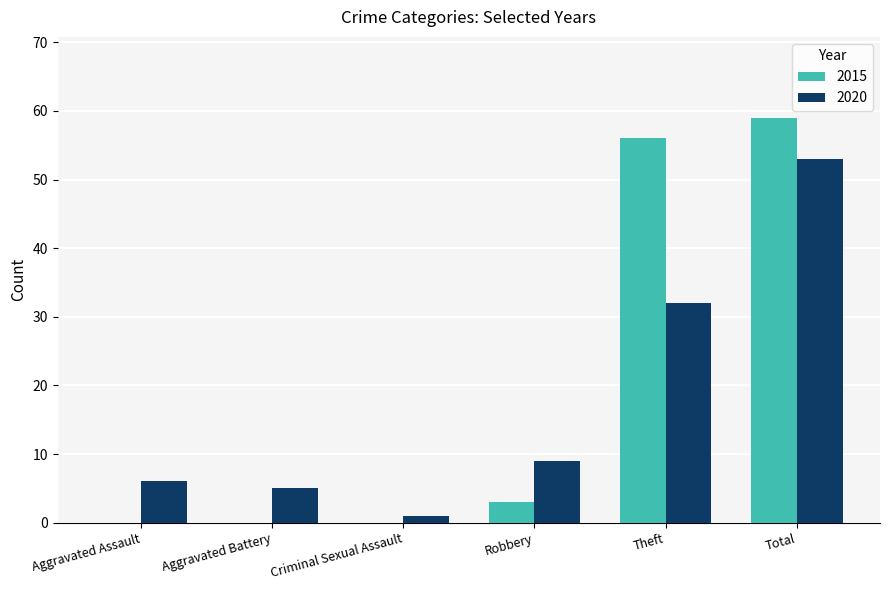

Are the bars grouped side by side (vs. stacked)?

Yes